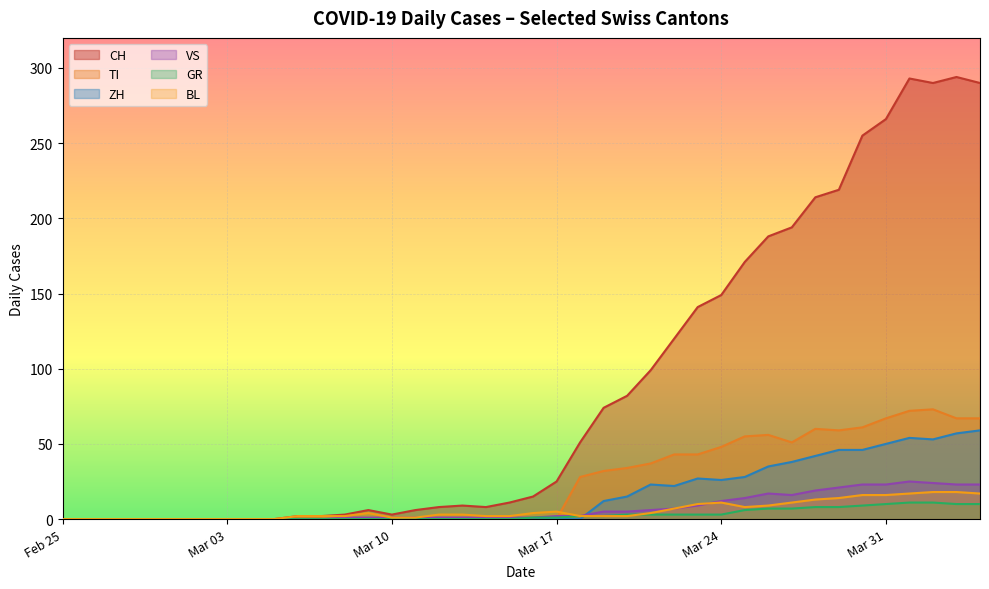

Which series has the largest total across all categories?

CH